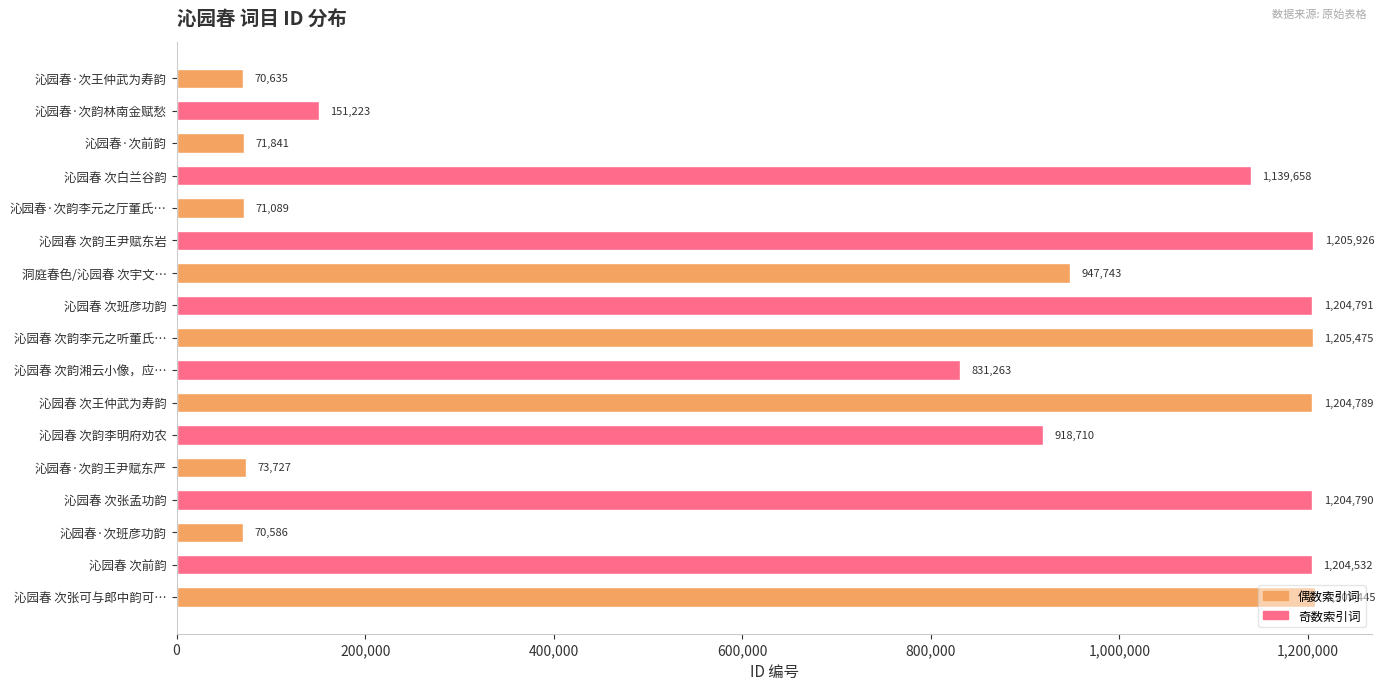

Read the value at 沁园春·次韵李元之厅董氏….

71089